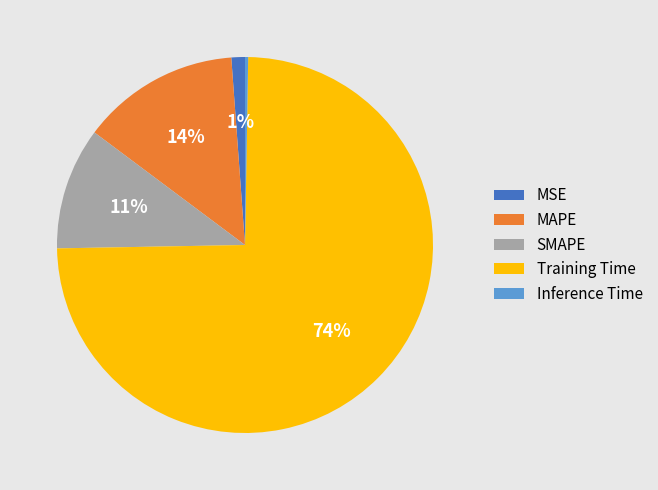

Does any single category account for the majority?

Yes